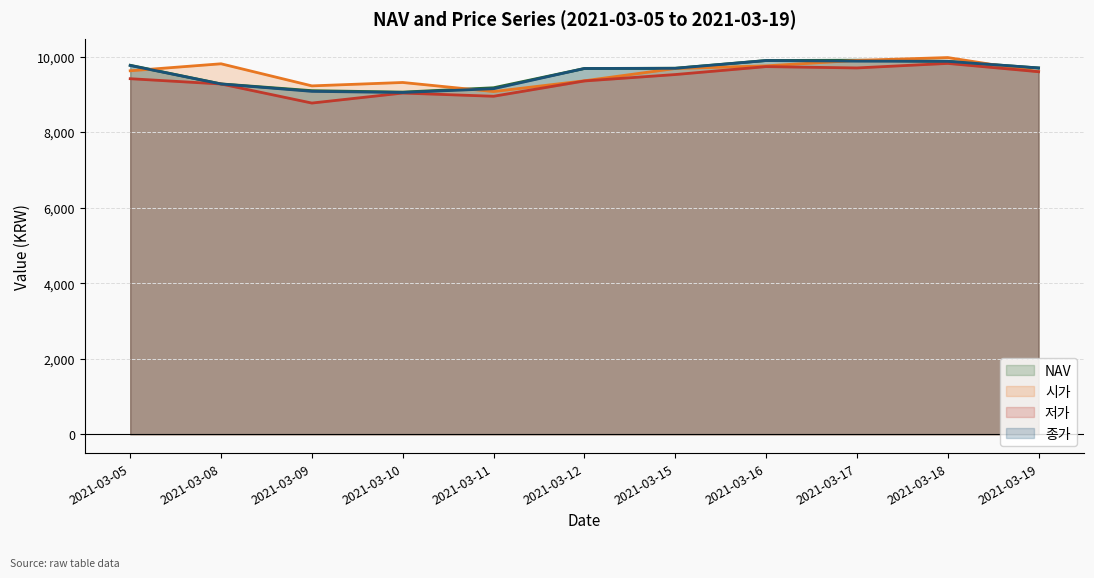

Reading right to left, list all the values displayed in this chart.

NAV: 9699.5	9875.7	9905.1	9896.8	9692.8	9685.7	9175.2	9060.6	9098.2	9277.5	9771.1
시가: 9600.0	9975.0	9900.0	9755.0	9685.0	9360.0	9075.0	9315.0	9225.0	9810.0	9625.0
저가: 9600.0	9820.0	9700.0	9735.0	9525.0	9355.0	8950.0	9035.0	8770.0	9275.0	9415.0
종가: 9700.0	9875.0	9880.0	9895.0	9690.0	9685.0	9150.0	9050.0	9080.0	9275.0	9765.0